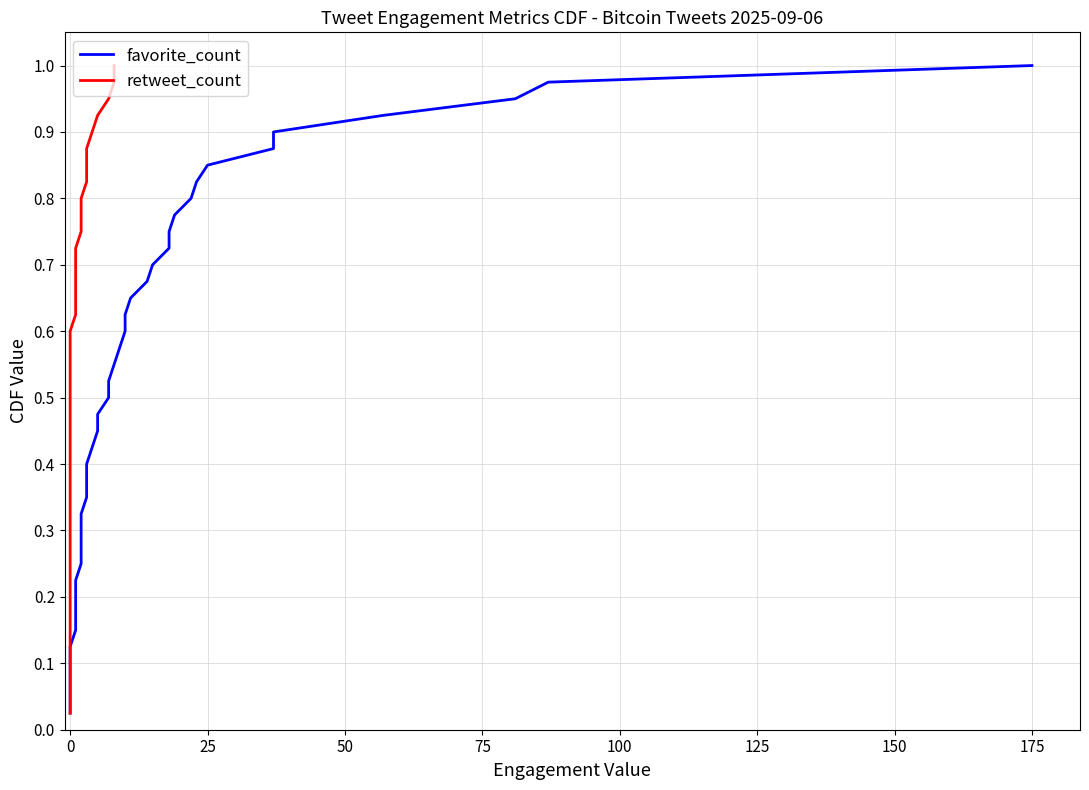

How many categories are shown in the chart?

40